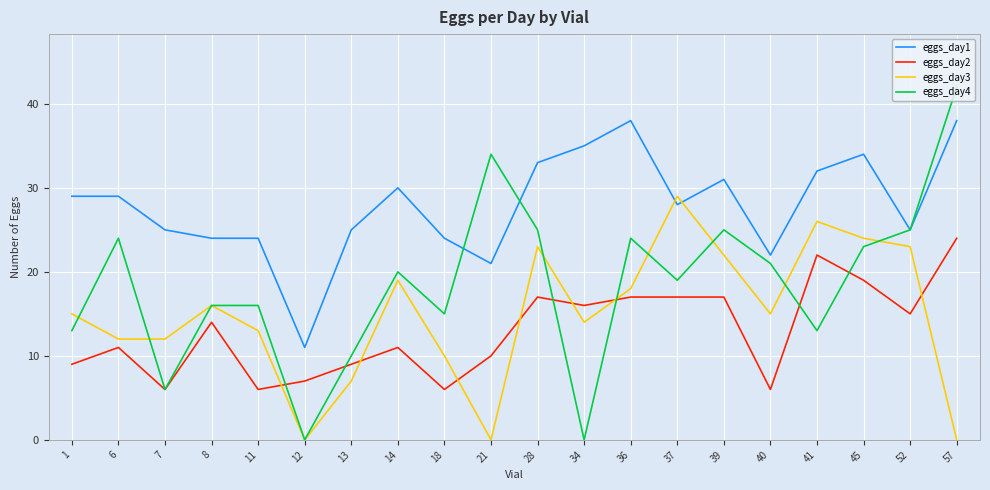

Is it true that eggs_day3 equals 38 at 28?

False